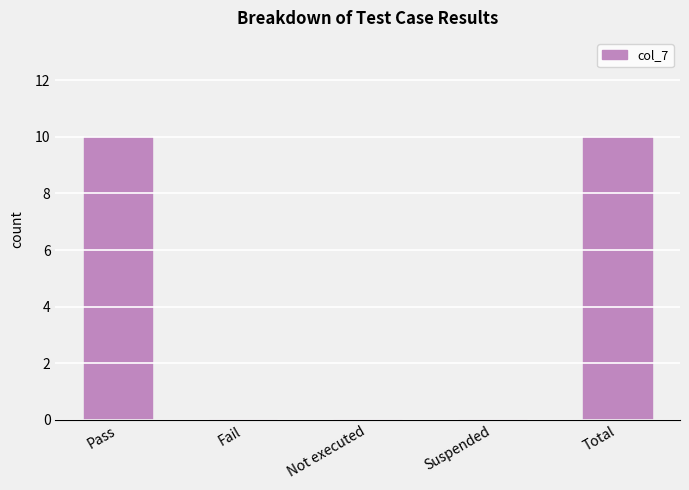

The chart shows a value of 10 at Pass. True or false?

True